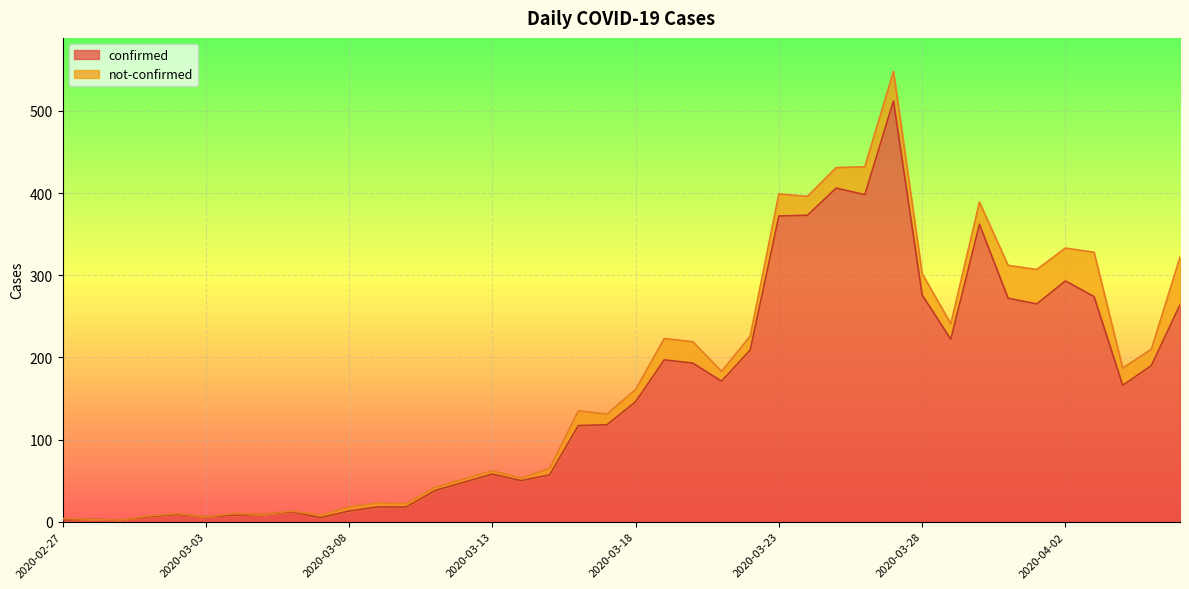

What is the greatest value displayed?

512